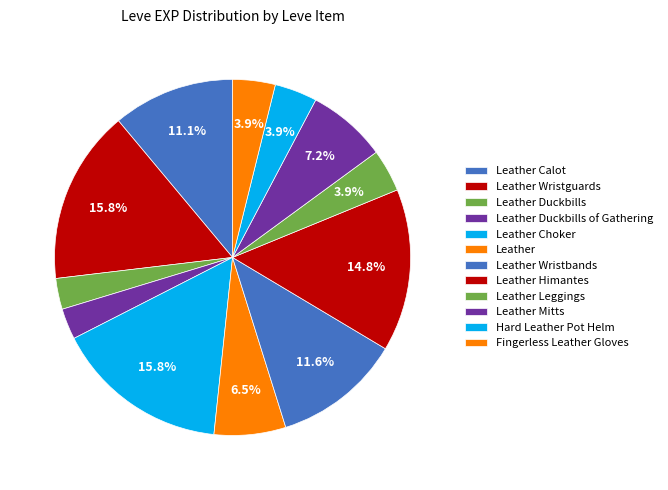

How many slices are in this pie chart?

12